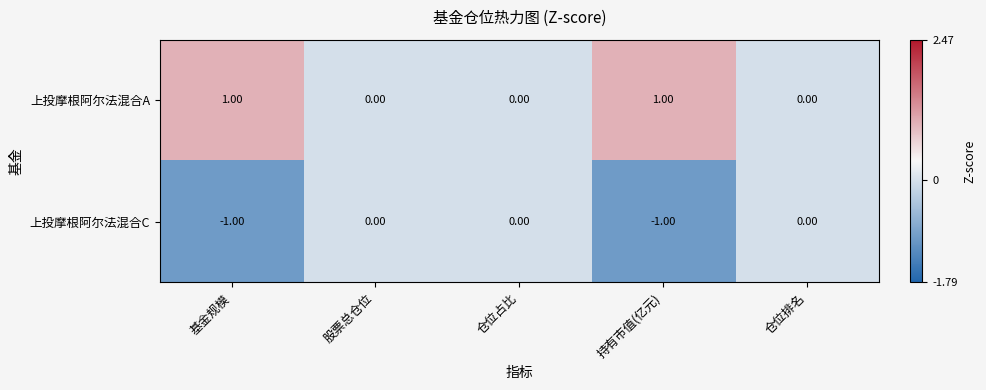

Which series has the largest total across all categories?

上投摩根阿尔法混合A